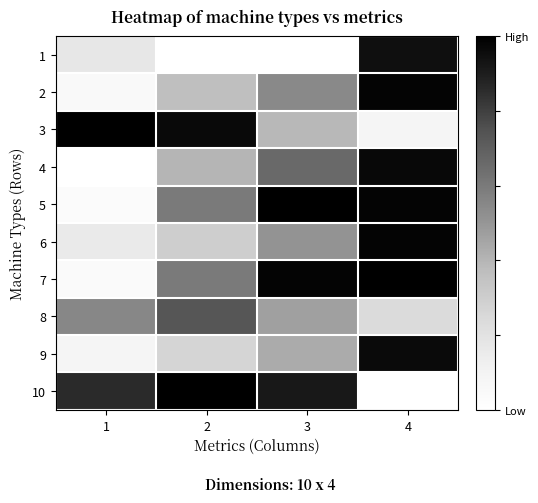

Reading left to right, transcribe all the data shown in this chart.

1: 1=0.2	2=0.0	3=0.0	4=0.9
2: 1=0.0	2=0.4	3=0.5	4=1.0
3: 1=1.0	2=1.0	3=0.4	4=0.1
4: 1=0.0	2=0.4	3=0.7	4=1.0
5: 1=0.0	2=0.6	3=1.0	4=1.0
6: 1=0.2	2=0.3	3=0.5	4=1.0
7: 1=0.0	2=0.6	3=1.0	4=1.0
8: 1=0.6	2=0.7	3=0.5	4=0.2
9: 1=0.1	2=0.3	3=0.4	4=1.0
10: 1=0.9	2=1.0	3=0.9	4=0.0